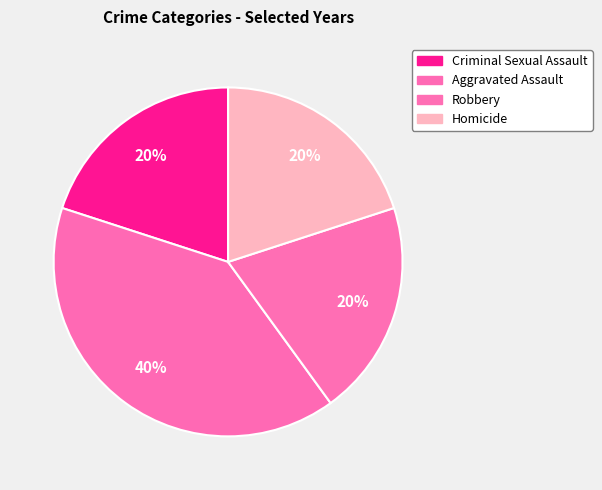

Rank the categories by value from lowest to highest.

Criminal Sexual Assault, Robbery, Homicide, Aggravated Assault